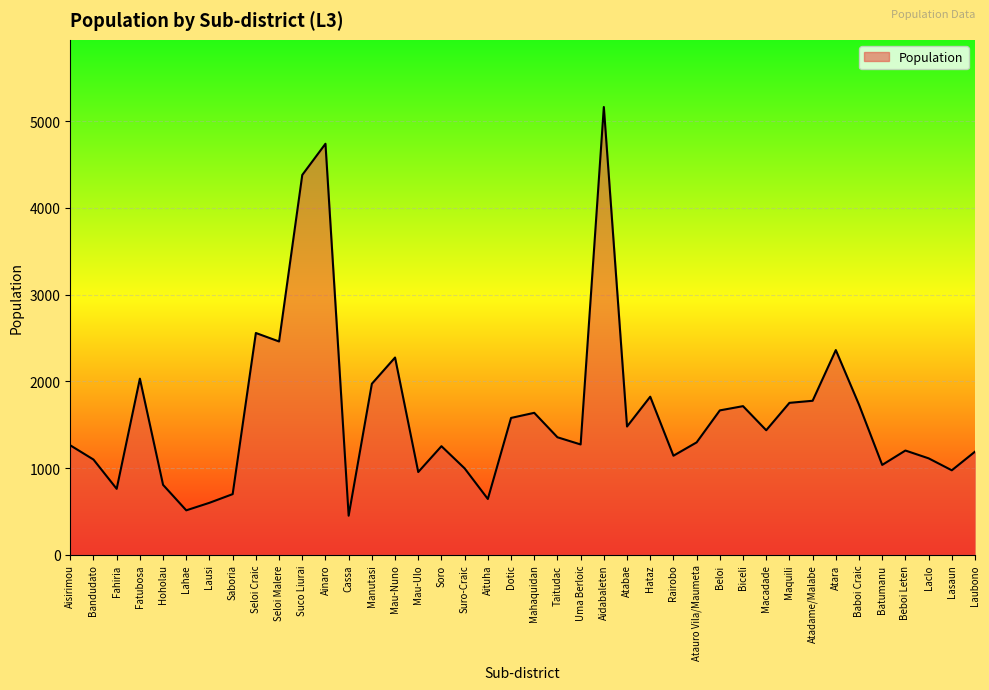

Does the chart display data point markers on the line(s)?

No